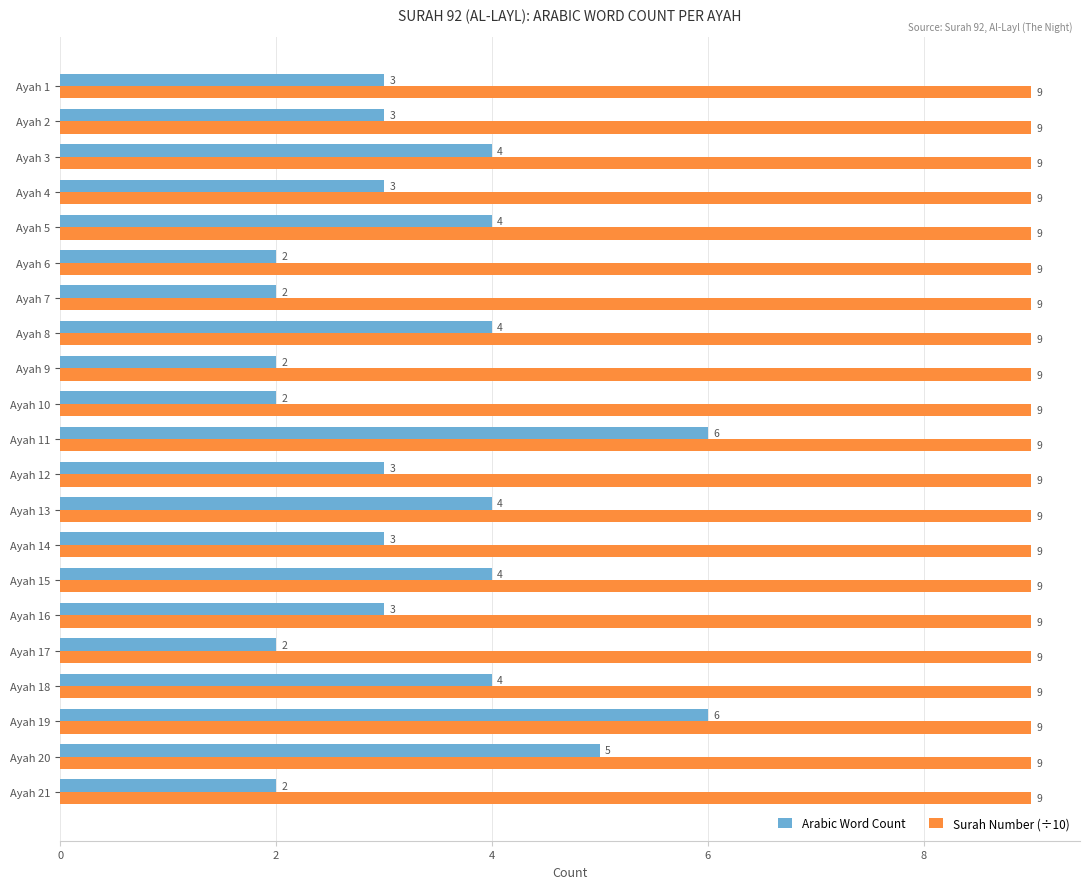

What is the approximate value of Surah Number (÷10) at Ayah 4?

9